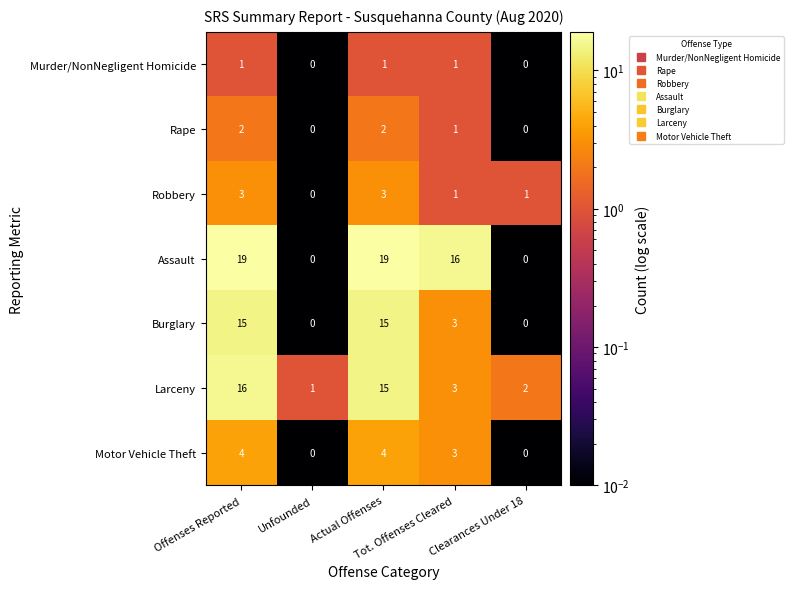

How many values in the Burglary series are below 3?

2